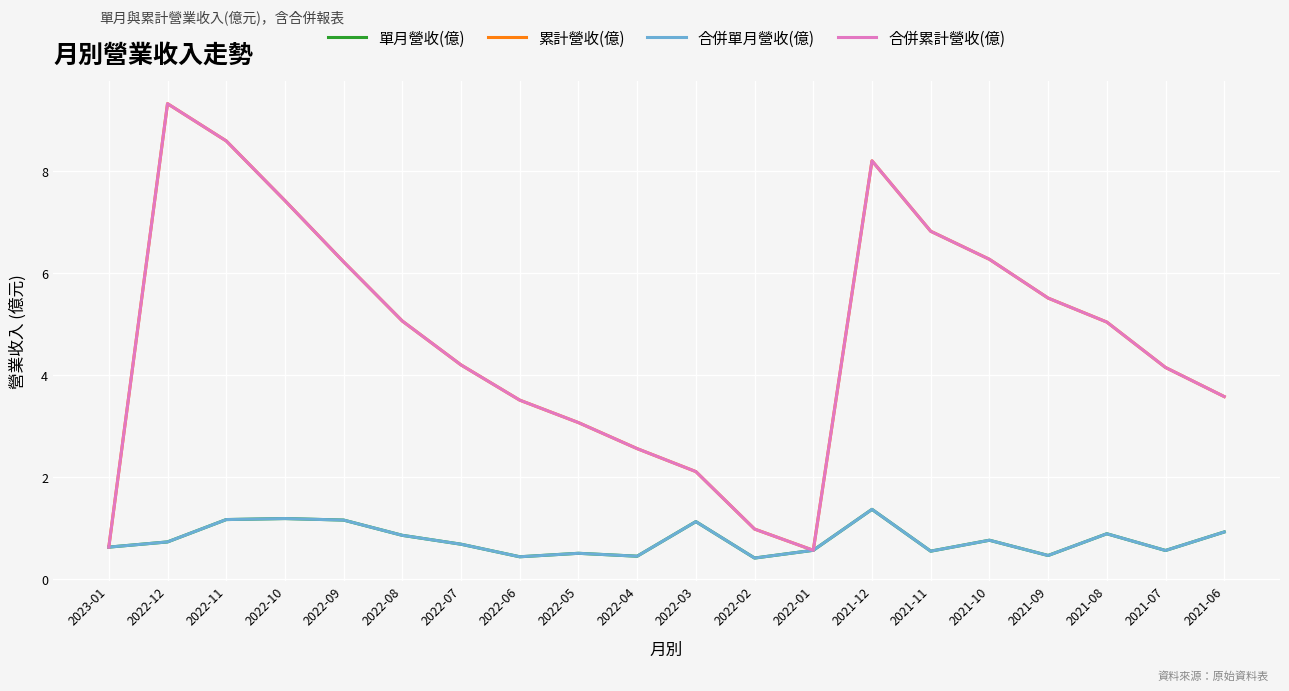

At 2021-12, list the series in order from smallest to largest.

單月營收(億), 合併單月營收(億), 累計營收(億), 合併累計營收(億)